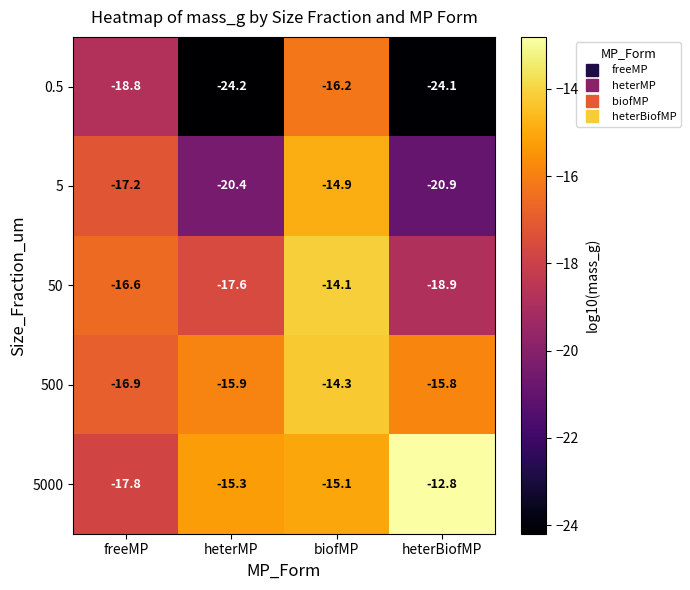

At which category is the sum across all series the highest?

biofMP